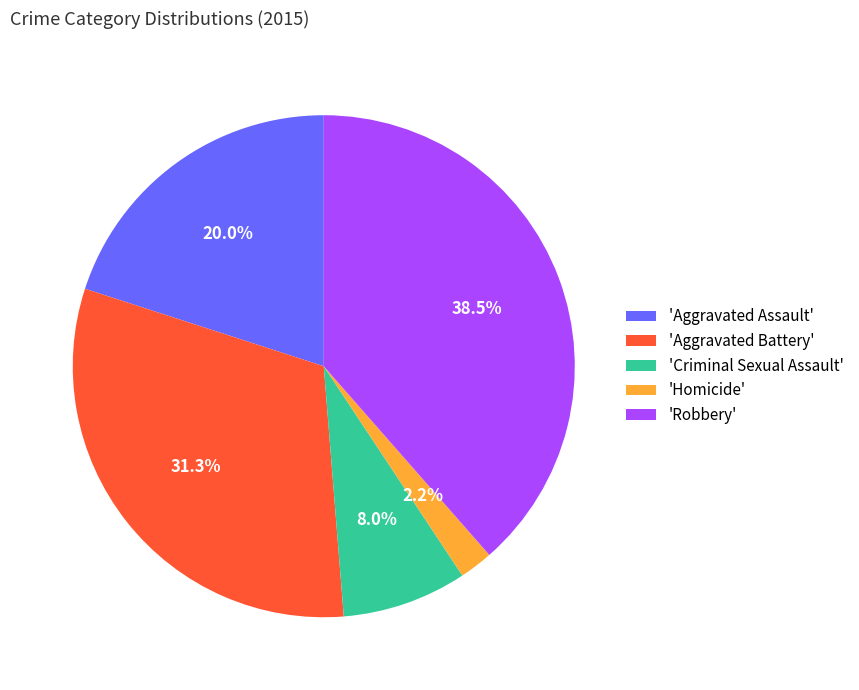

Count the number of slices in the pie.

5